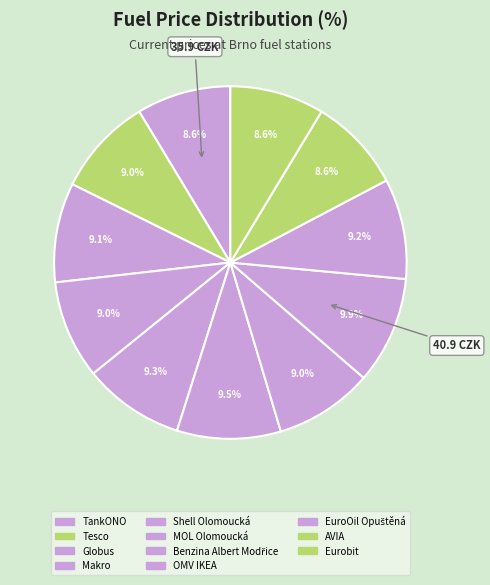

Approximately how many times larger is the value at Benzina Albert Modřice compared to AVIA?

1.0